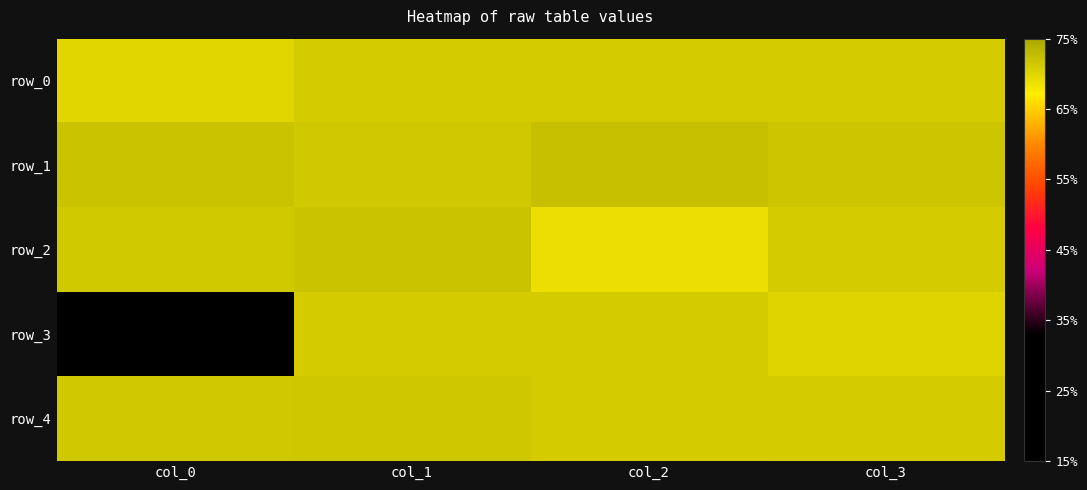

Reading right to left, what are all the values shown in this chart?

row_0: 0.7	0.7	0.7	0.7
row_1: 0.7	0.7	0.7	0.7
row_2: 0.7	0.7	0.7	0.7
row_3: 0.7	0.7	0.7	0.2
row_4: 0.7	0.7	0.7	0.7